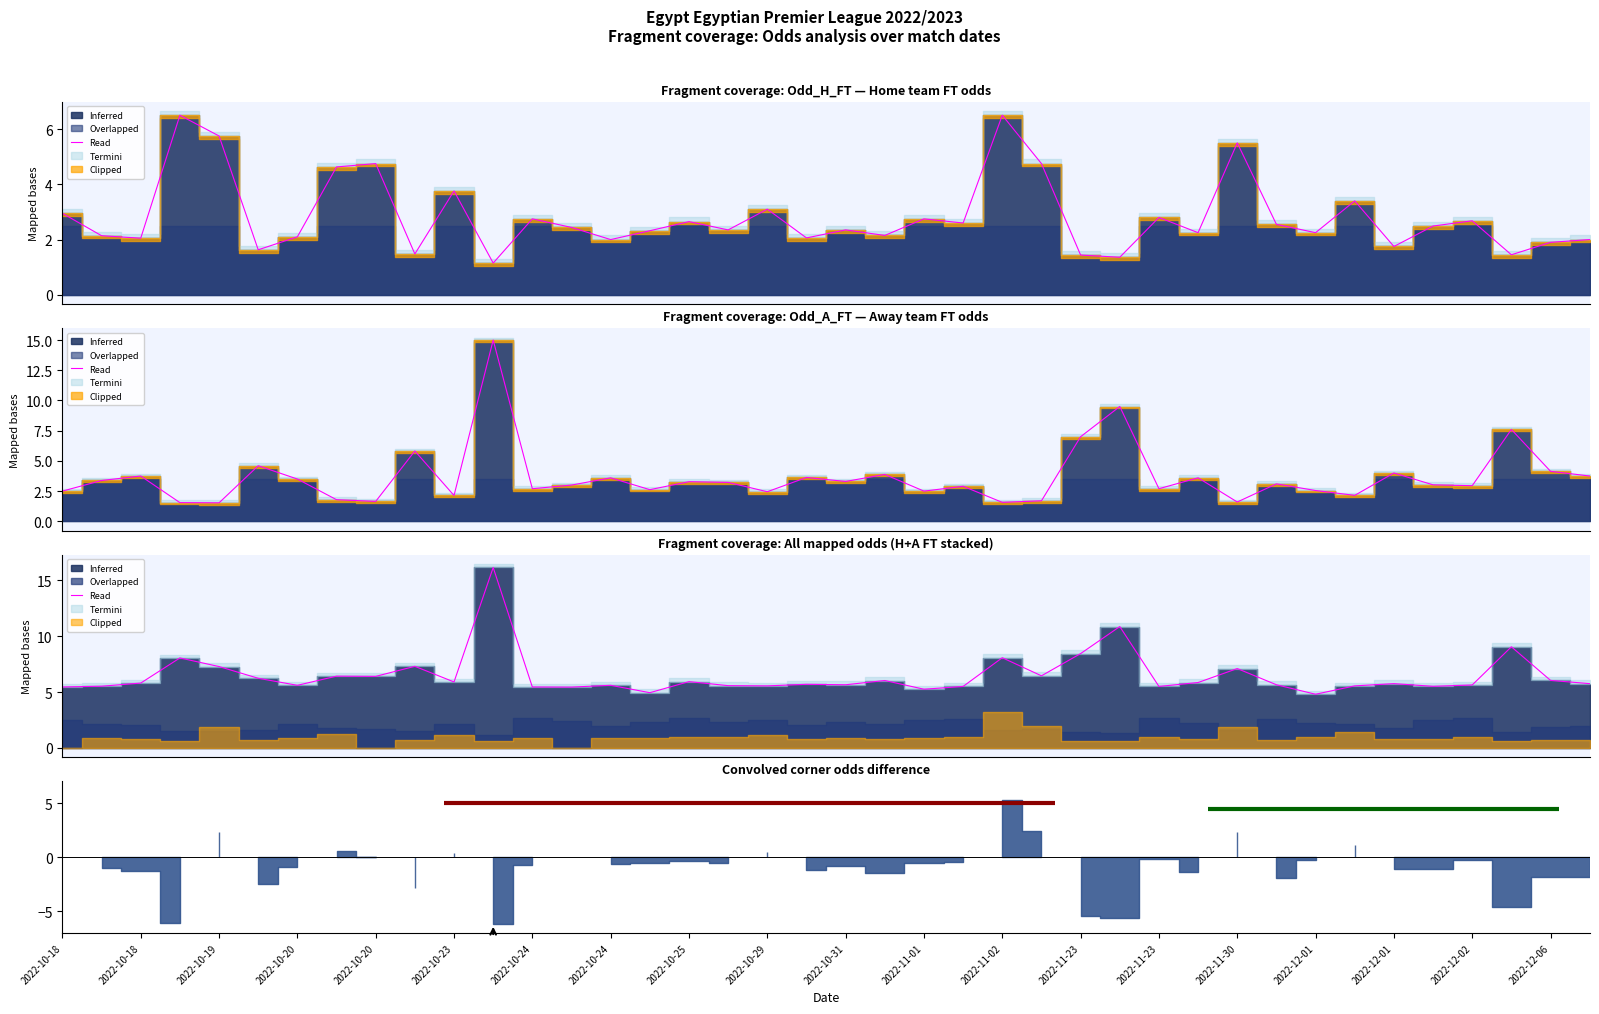

What is the greatest value displayed?

16.1